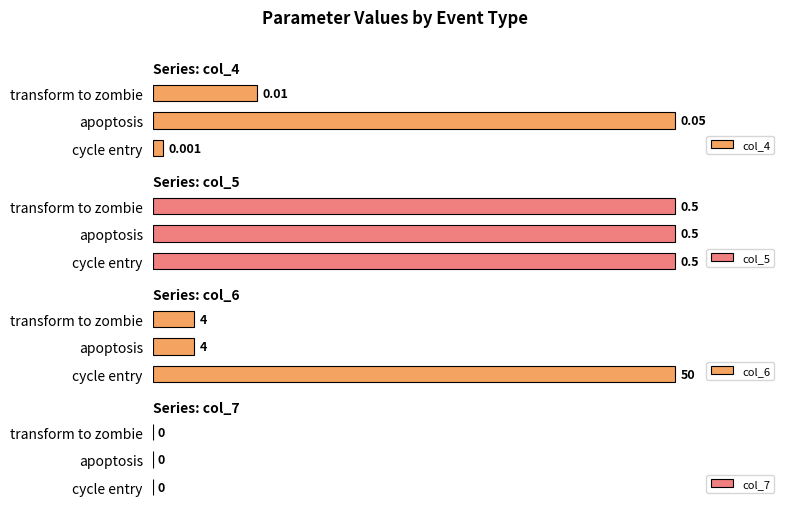

The value of col_4 at transform to zombie is 8.4. True or false?

False